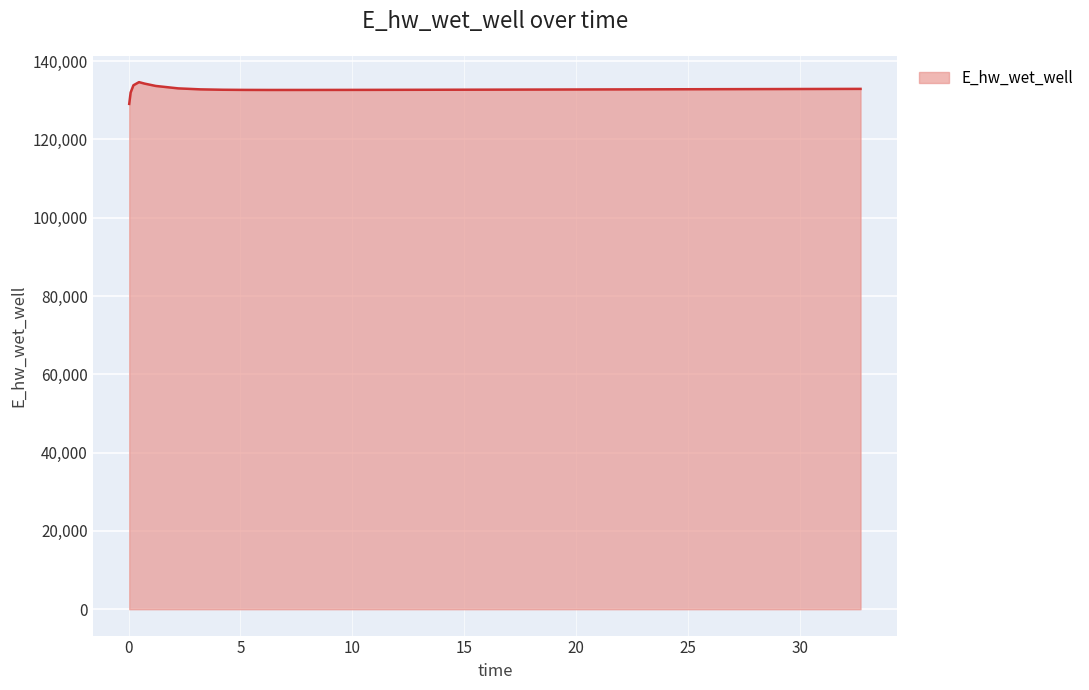

What is the difference between the maximum and minimum values?

5557.7